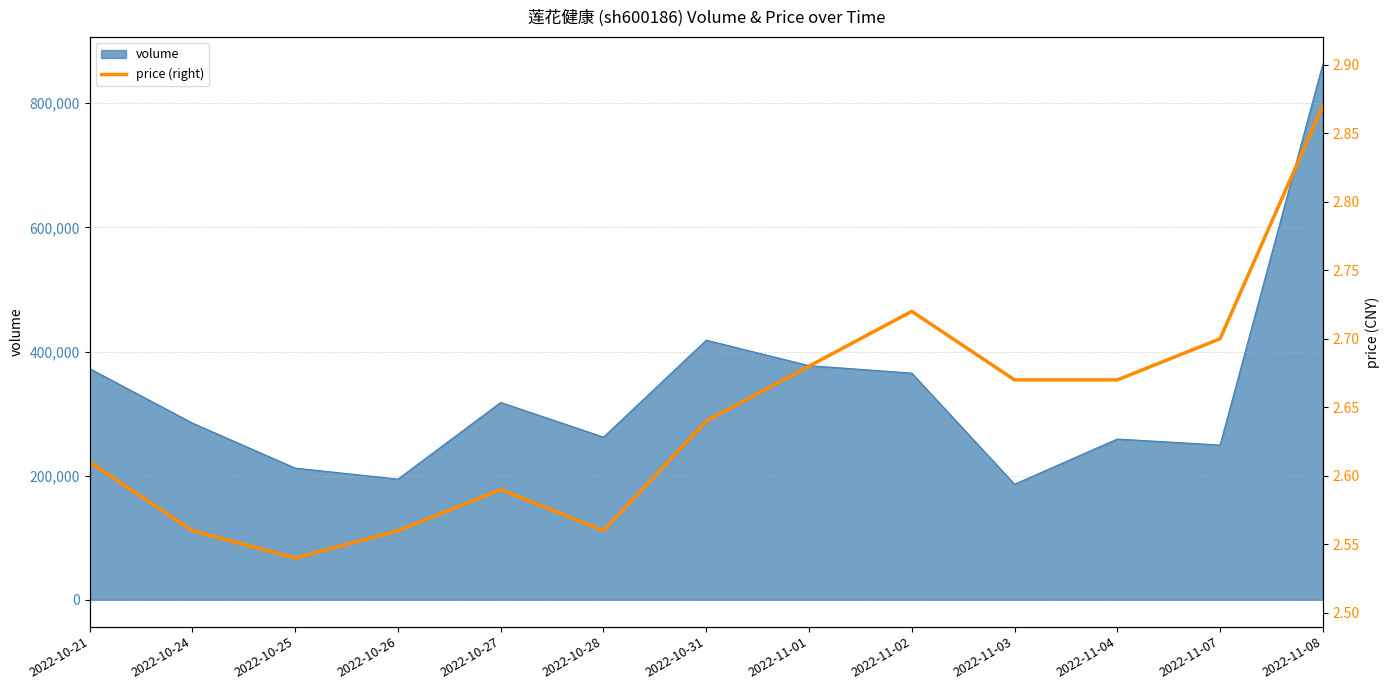

What is the ratio of the value at 2022-11-07 to the value at 2022-11-04?

1.0